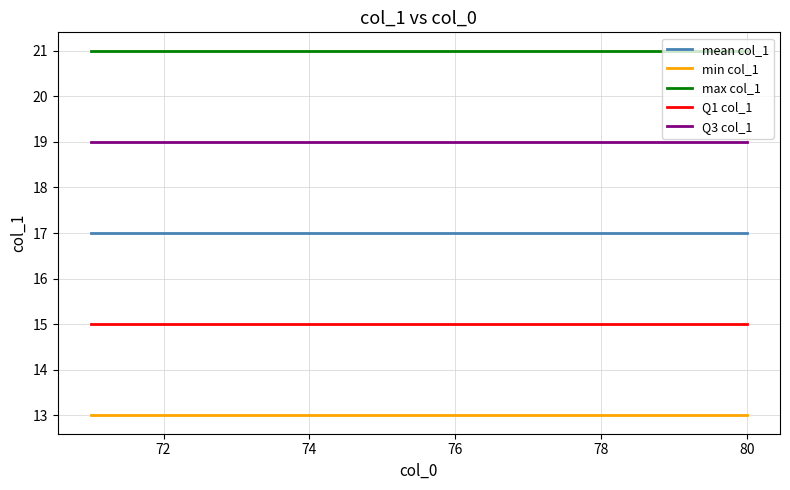

Reading right to left, transcribe all the data shown in this chart.

mean col_1: 17	17	17	17	17	17	17	17	17	17
min col_1: 13	13	13	13	13	13	13	13	13	13
max col_1: 21	21	21	21	21	21	21	21	21	21
Q1 col_1: 15	15	15	15	15	15	15	15	15	15
Q3 col_1: 19	19	19	19	19	19	19	19	19	19